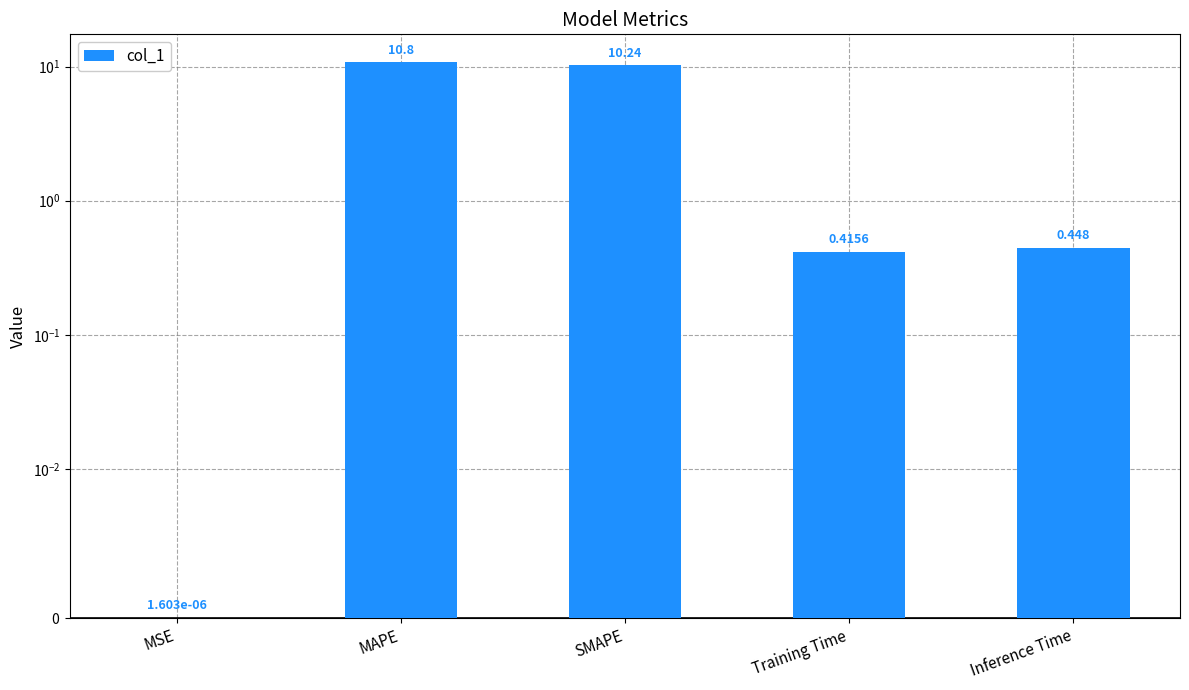

List the labels in order of value, smallest first.

MSE, Training Time, Inference Time, SMAPE, MAPE